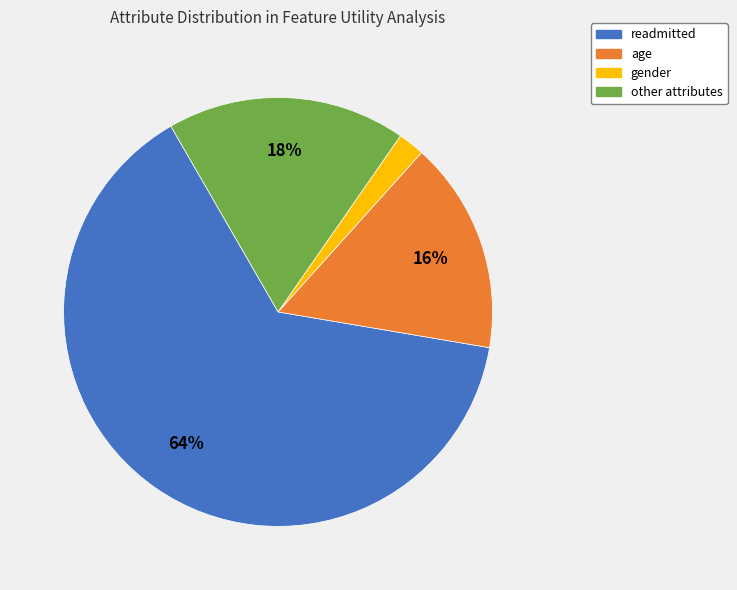

To the nearest percent, what is the average slice percentage?

25%